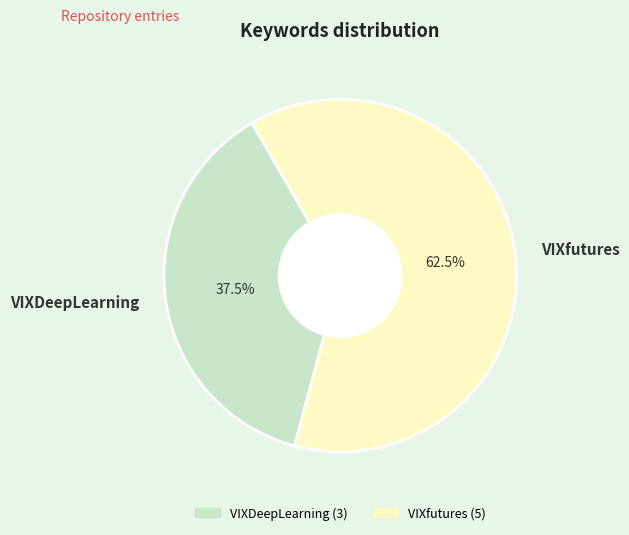

Rank the categories by value from lowest to highest.

VIXDeepLearning, VIXfutures